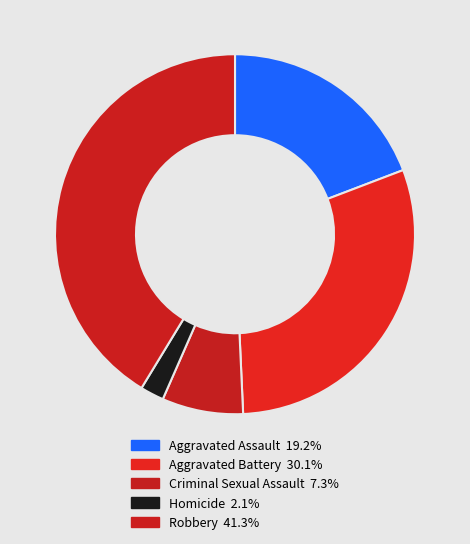

Which slice is the smallest?

Homicide